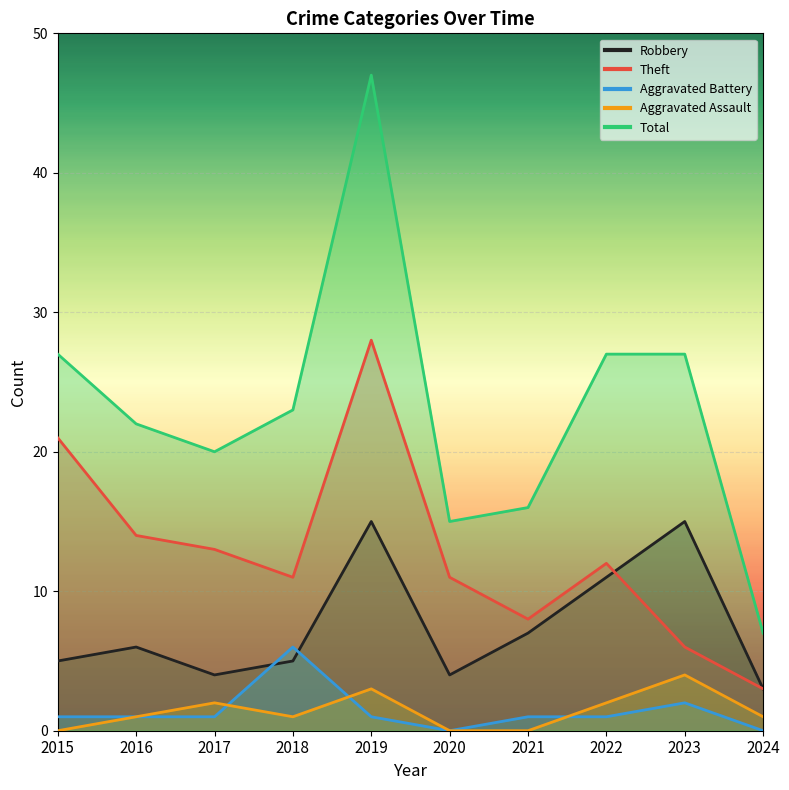

How many values in the Aggravated Battery series are below 1?

2